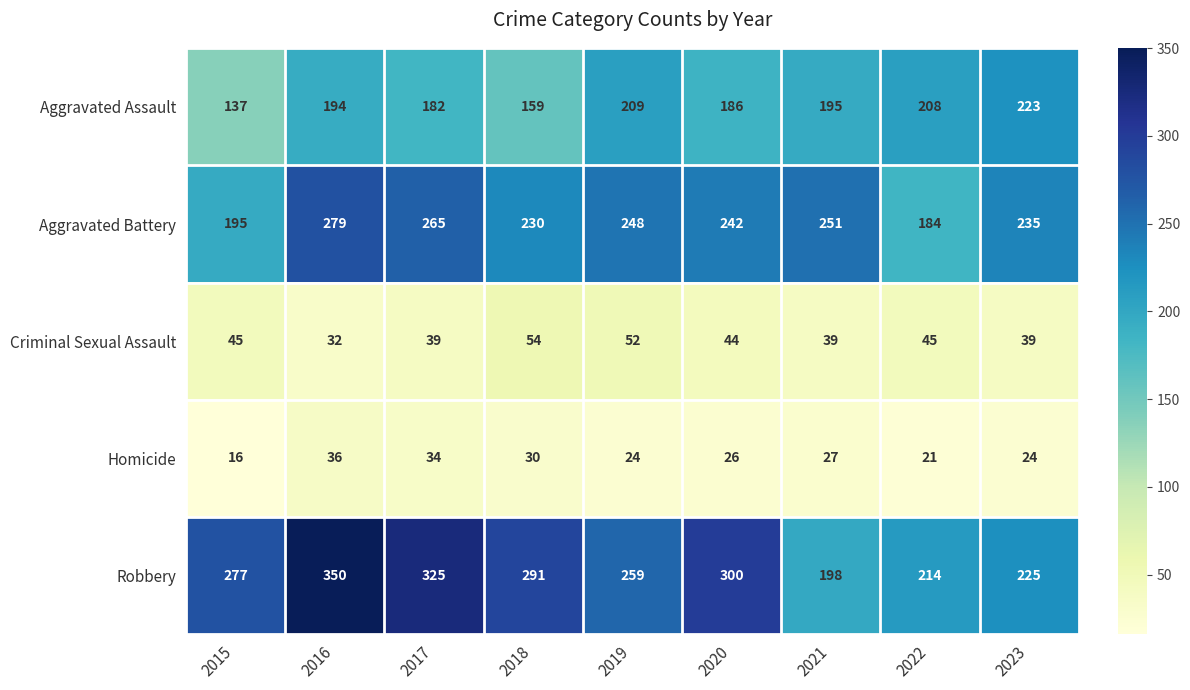

Count the number of categories in the chart.

9